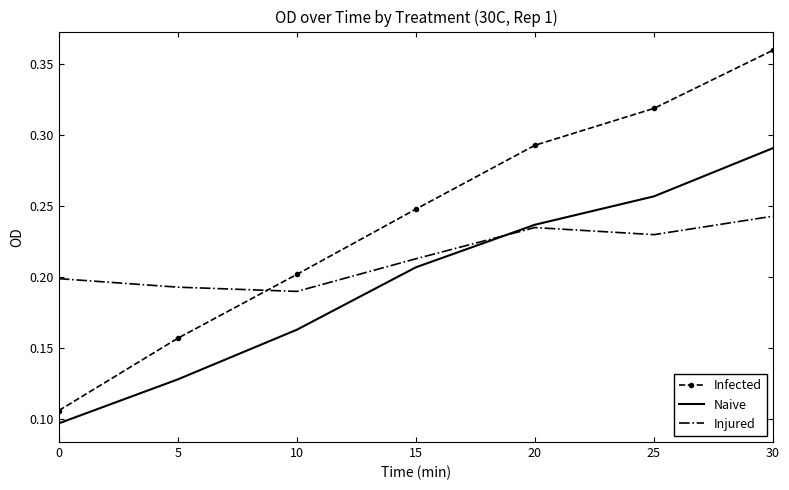

List the series in order of their overall mean, lowest first.

Naive, Injured, Infected